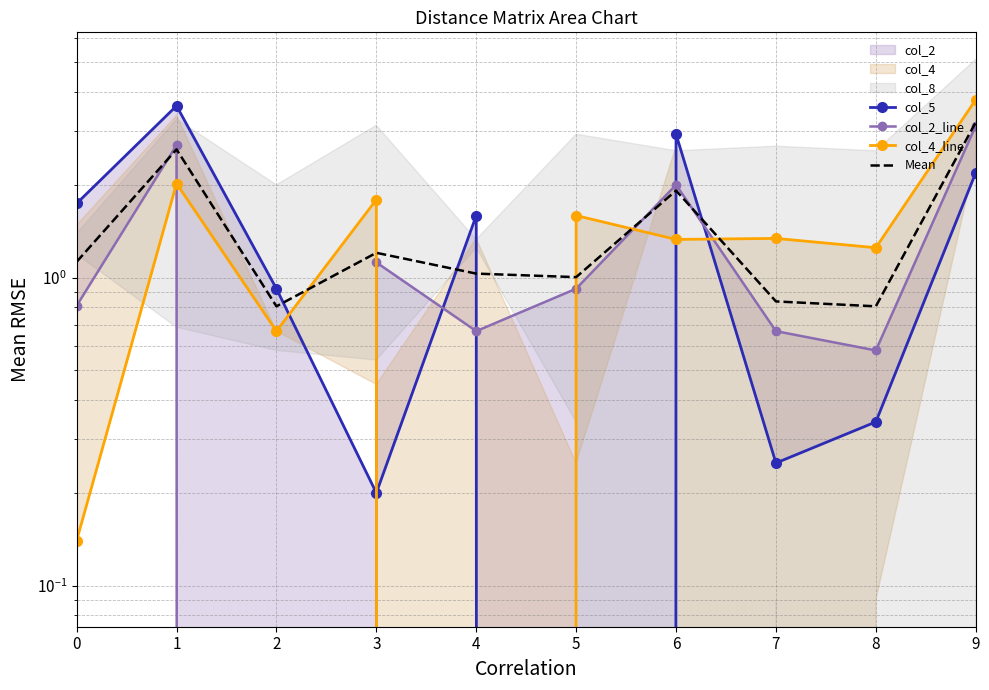

At how many categories does at least one series exceed 1?

9